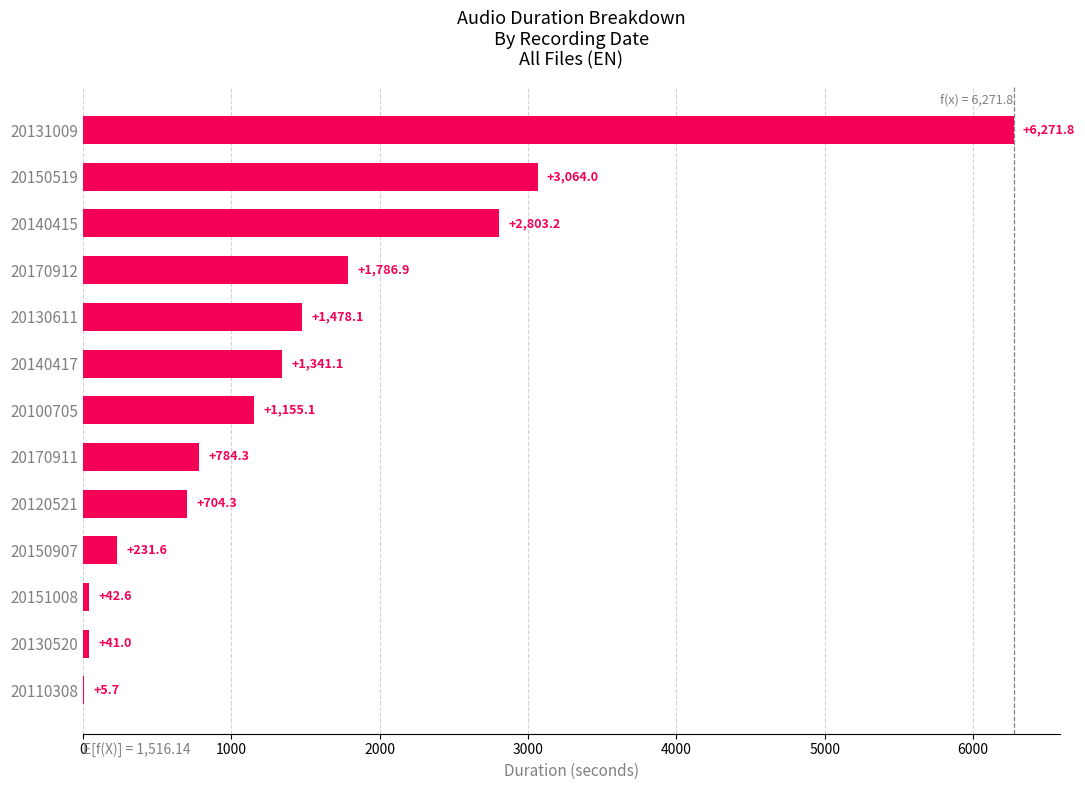

Which has a higher value, 20140417 or 20130520?

20140417